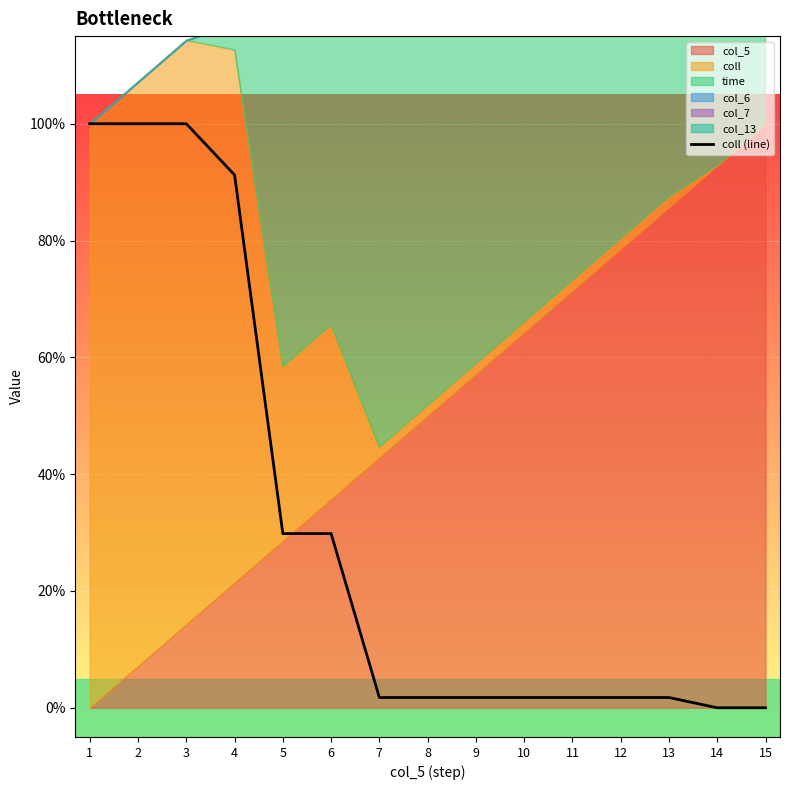

The chart shows a value of 0.2 at 4. True or false?

False